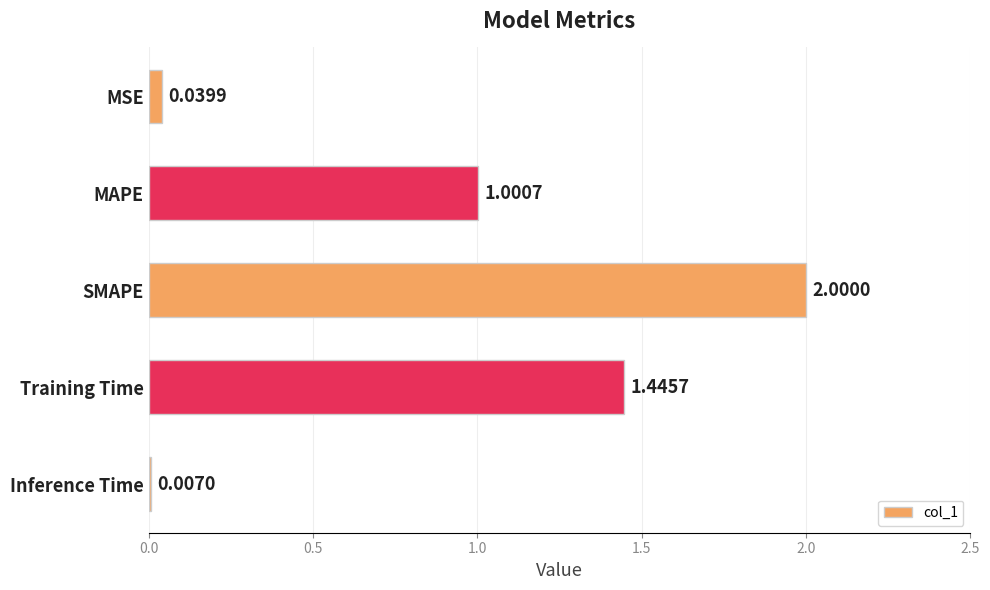

At which label is the value closest to 1?

MAPE